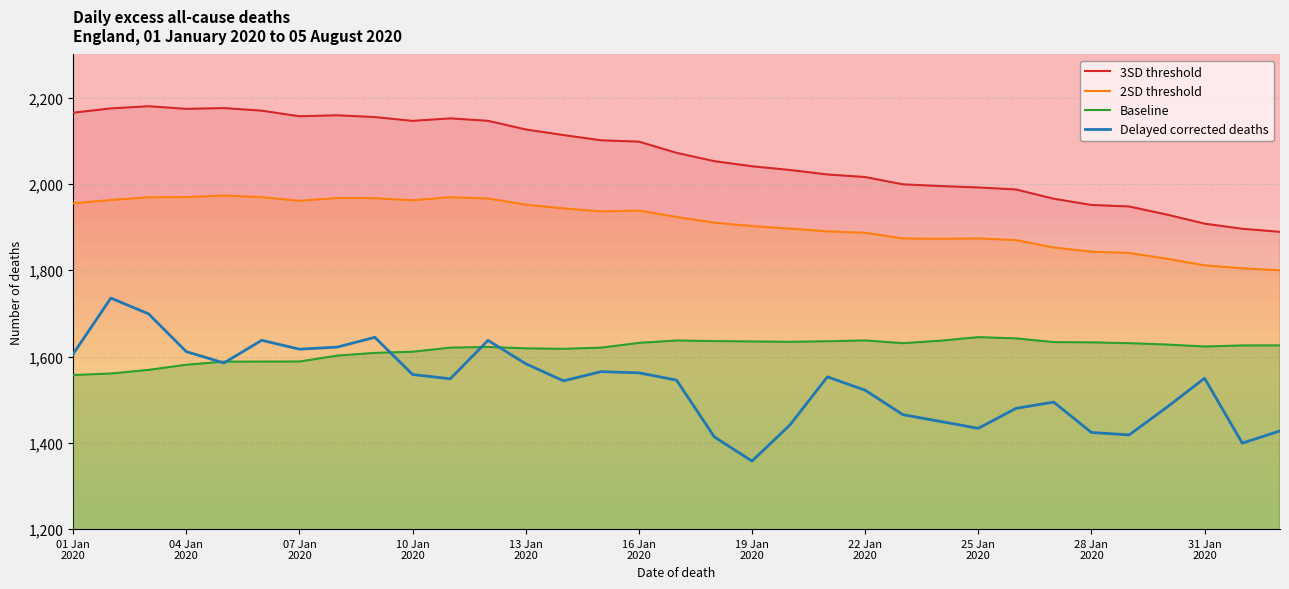

What is the smallest value displayed?

1357.7